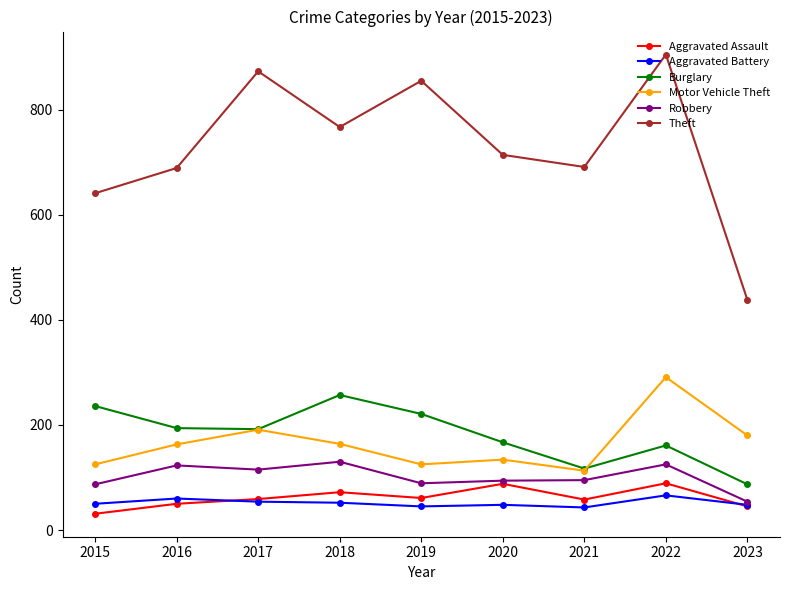

At which category does the chart reach its peak across all series?

2022